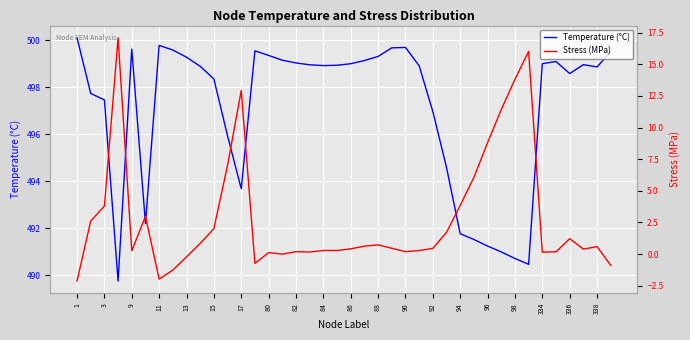

True or false: Temperature (°C) has a value of 500.1 at 1.

True